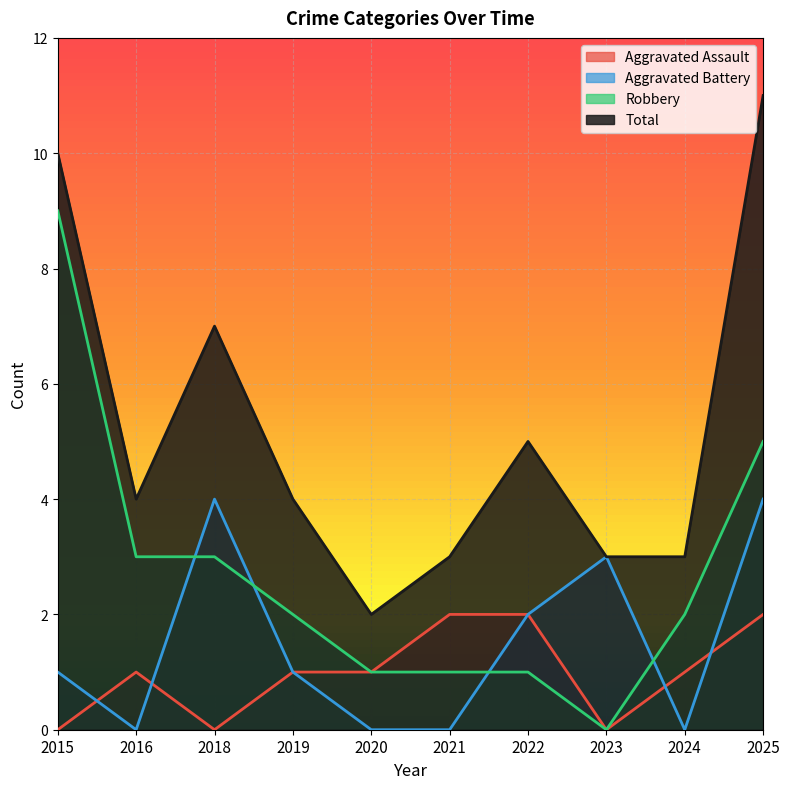

True or false: Total and Robbery intersect in this chart.

False